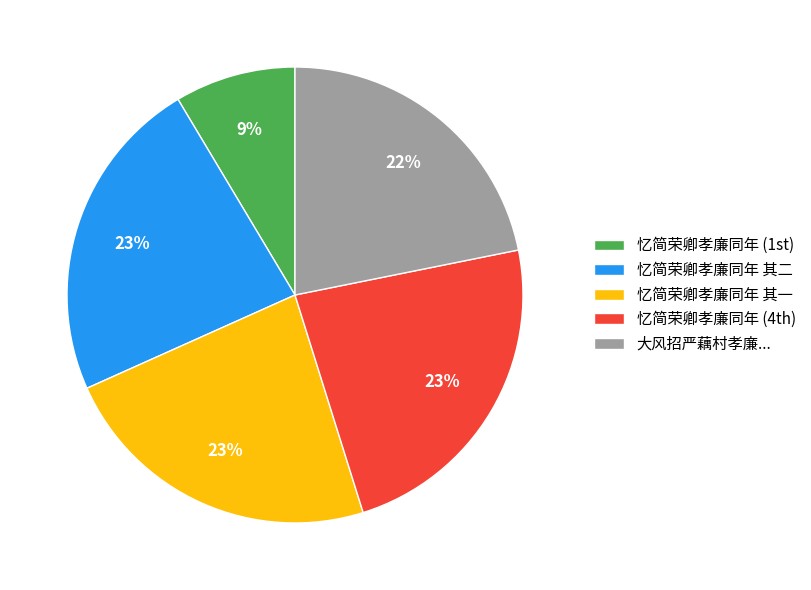

To the nearest percent, what is the average slice percentage?

20%